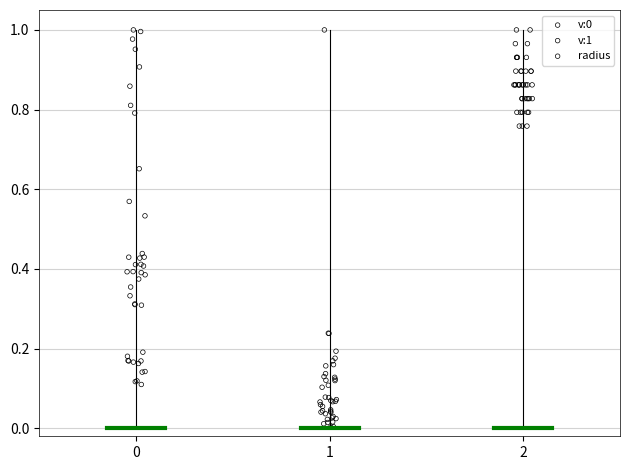

Which series reaches the minimum Y coordinate?

v:1